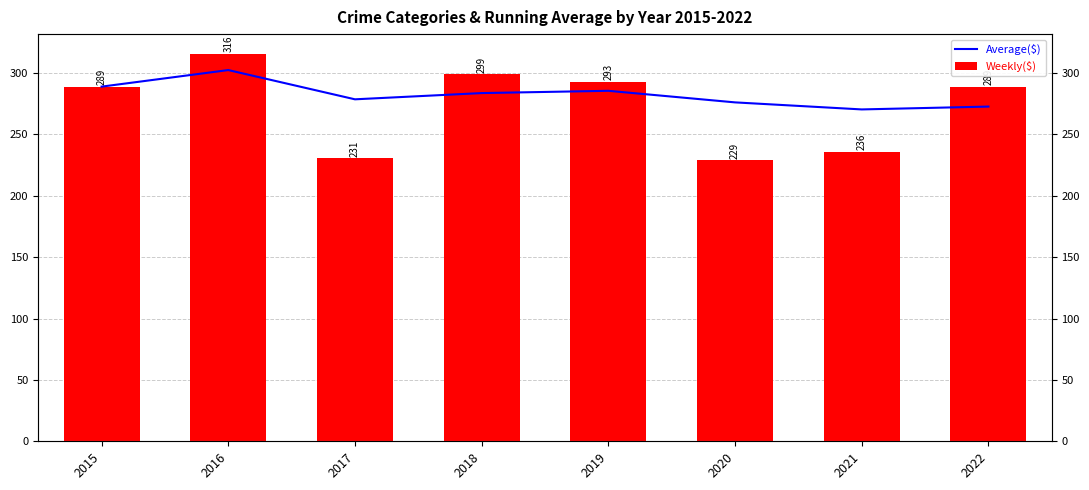

What is the sum of the Weekly($) values at 2018 and 2019?

592.0